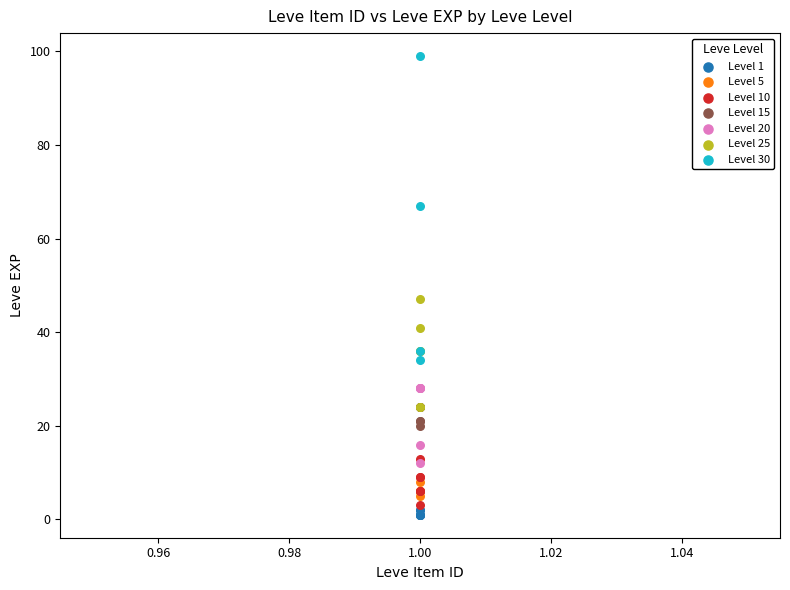

Which series contains the highest Y value?

Level 30